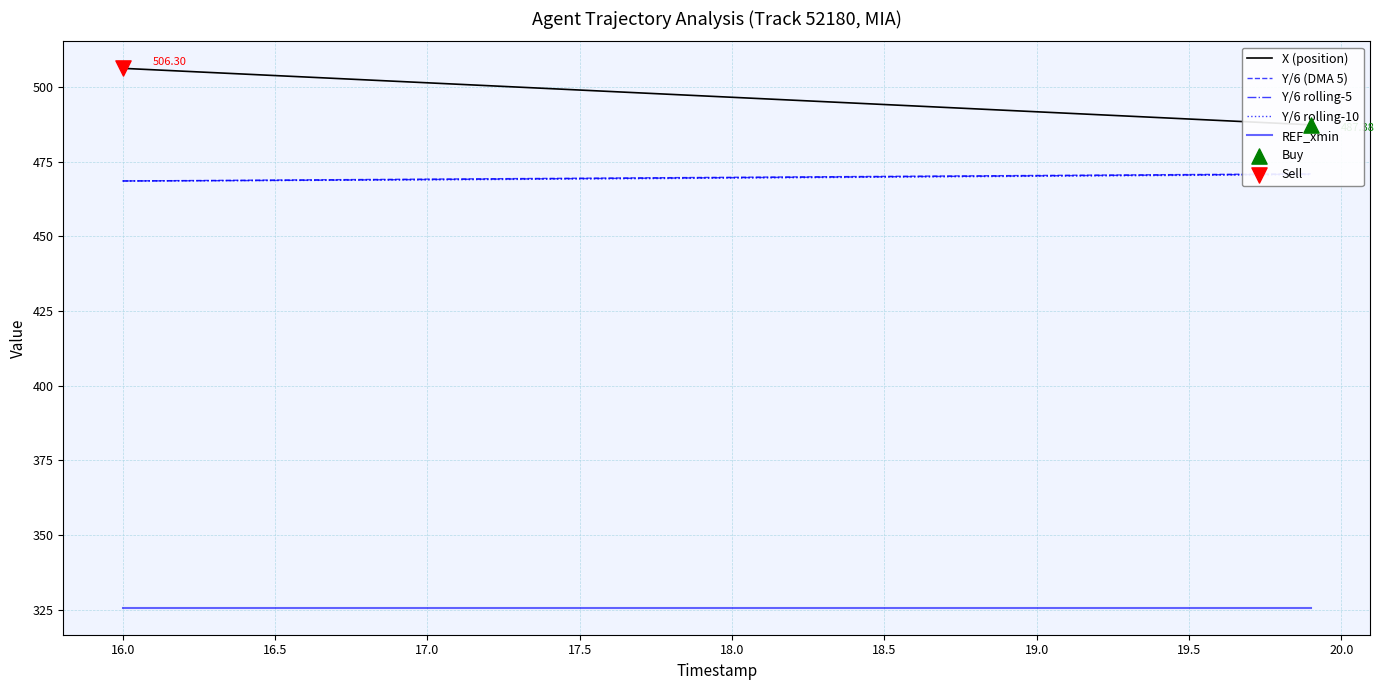

What are all the series names shown in the legend?

X (position), Y/6 (DMA 5), Y/6 rolling-5, Y/6 rolling-10, REF_xmin